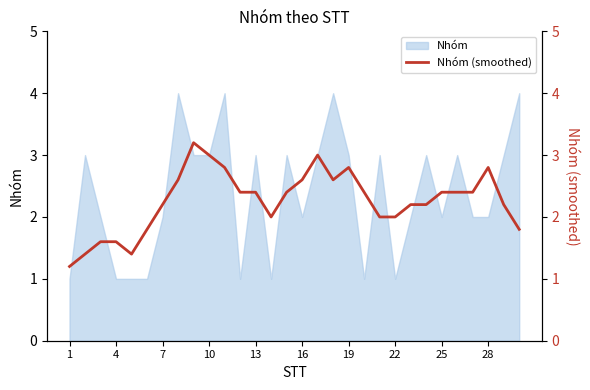

What is the highest value of the Nhóm series?

4